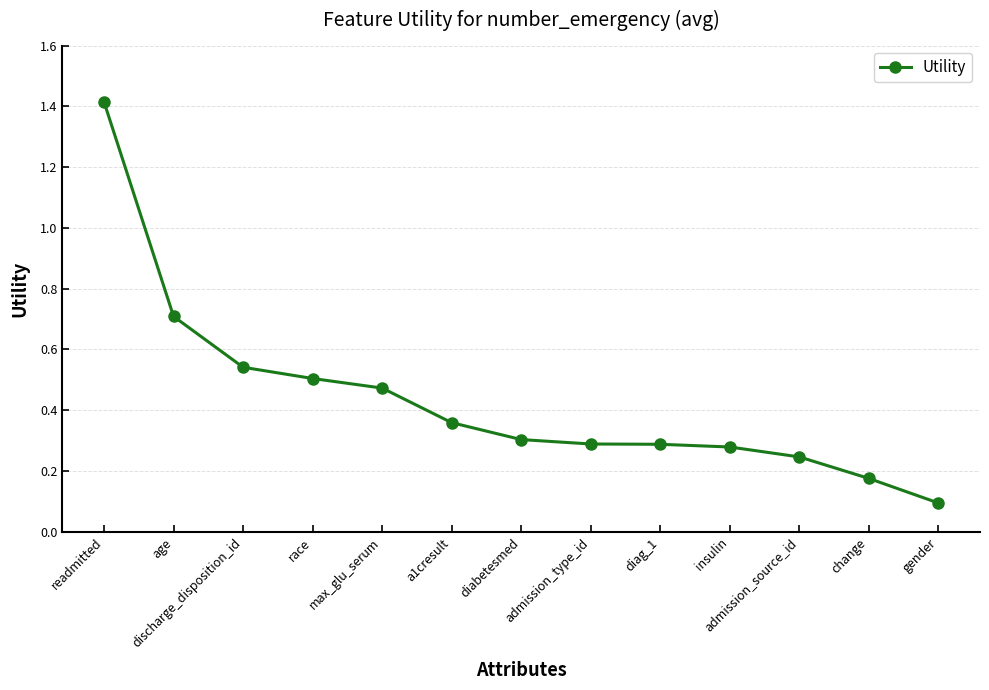

What is the label of the 6th point from the left?

a1cresult